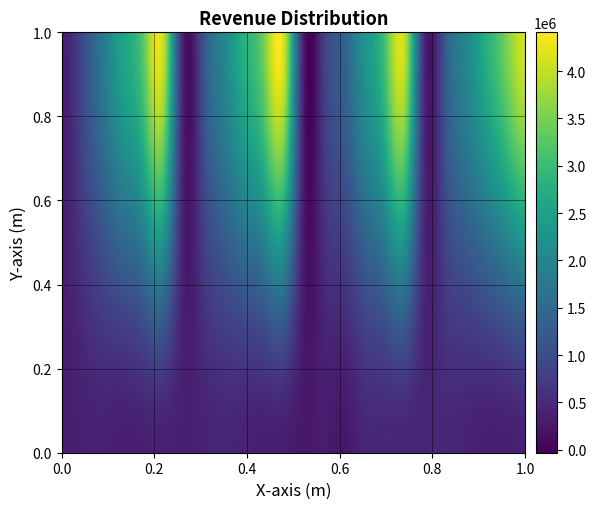

What is the lowest value of the 本月 series?

249855